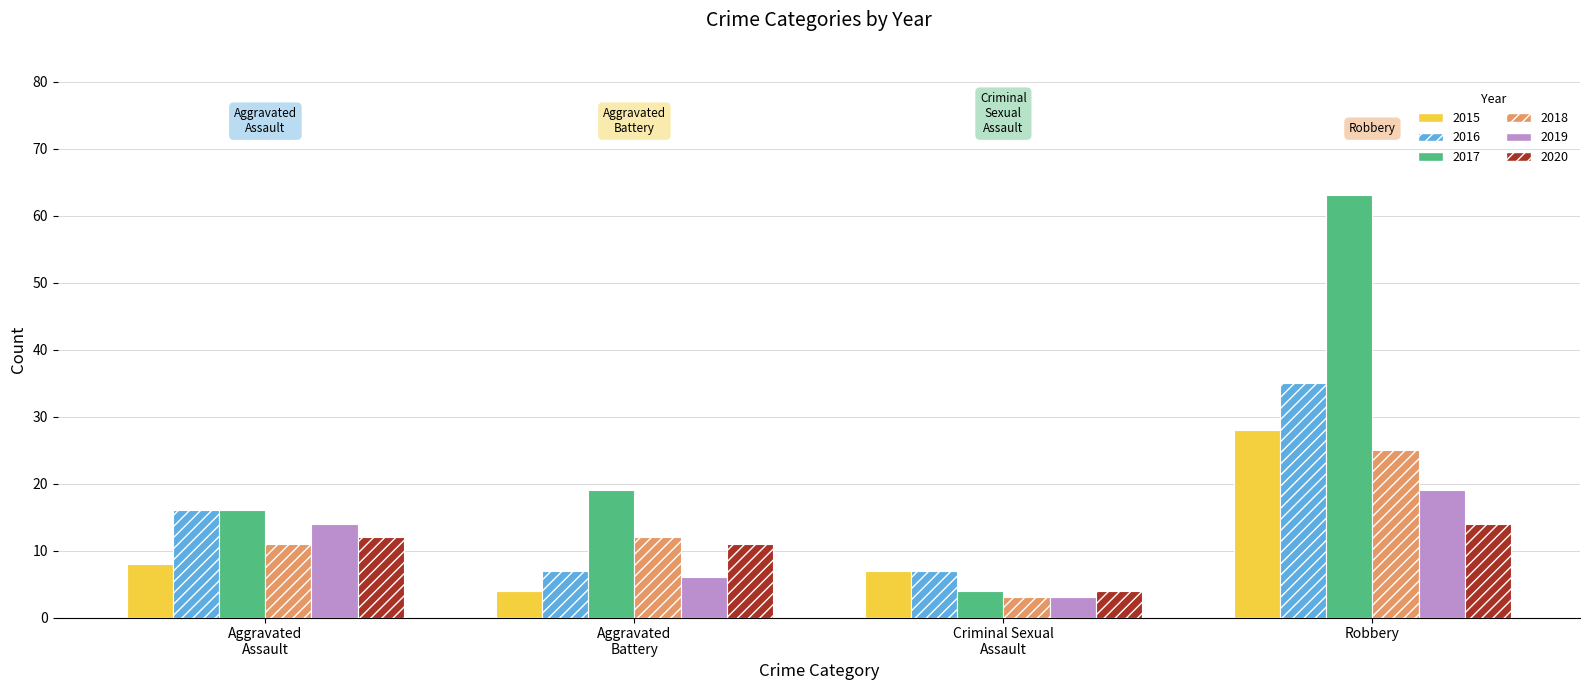

What is the difference between the maximum and minimum values in the 2015 series?

24